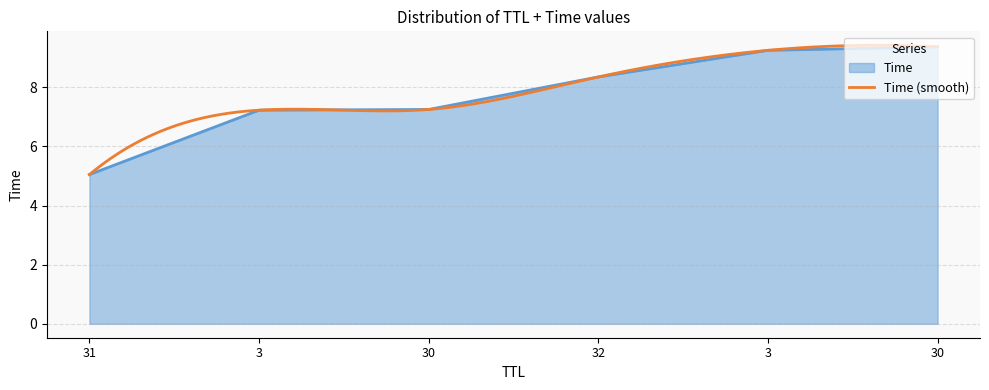

What is the difference between the maximum and minimum values?

4.3